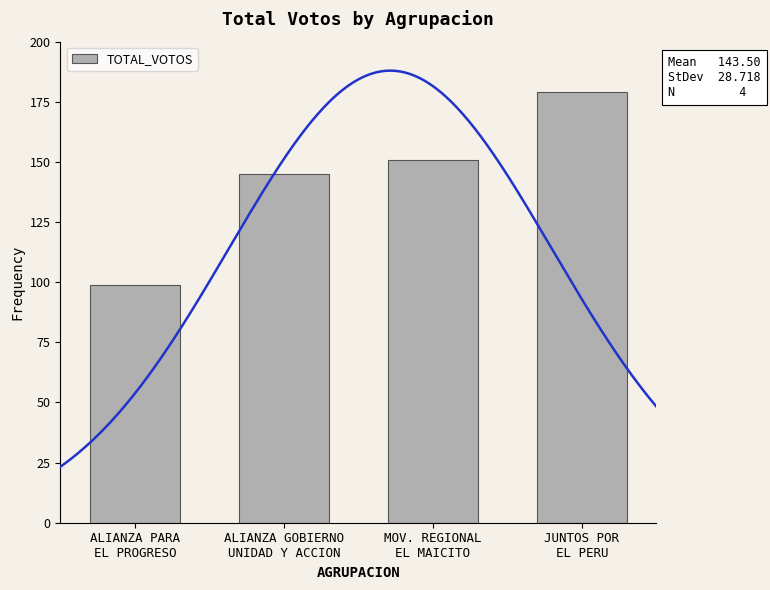

Where is the data nearest to the value 139?

ALIANZA GOBIERNO
UNIDAD Y ACCION